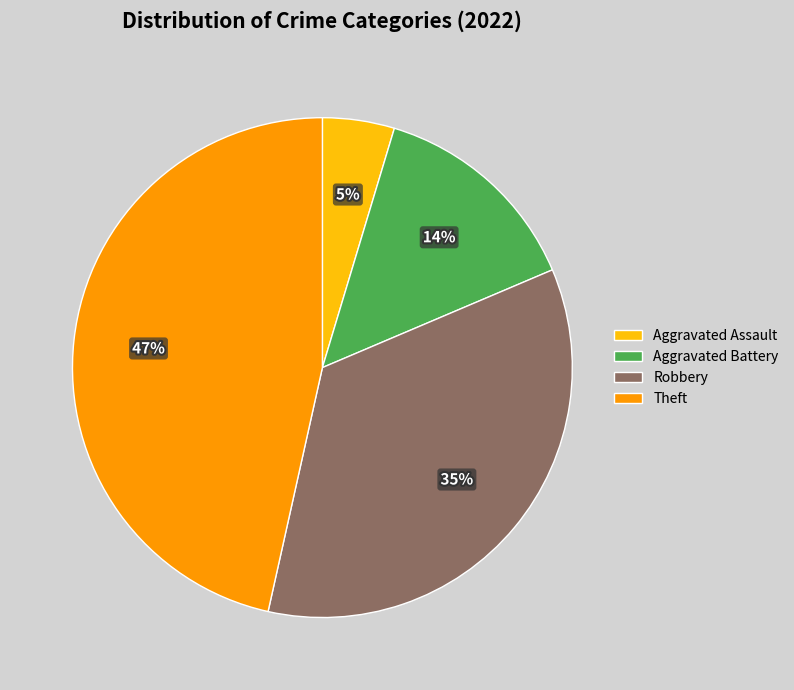

Rank the categories by value from lowest to highest.

Aggravated Assault, Aggravated Battery, Robbery, Theft